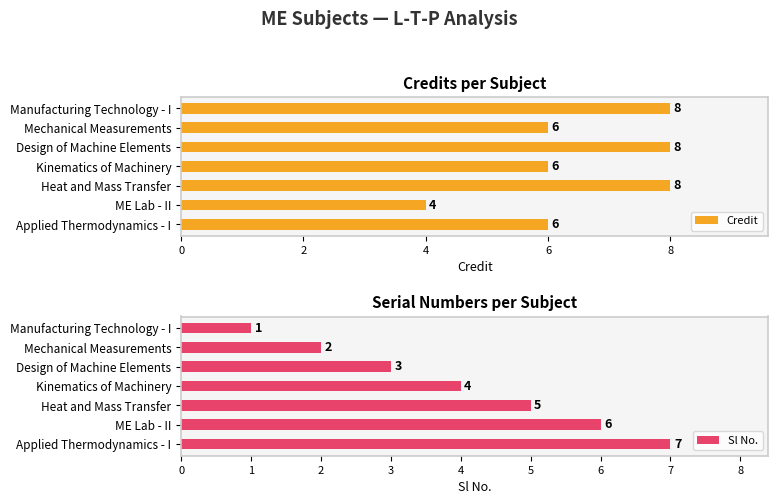

What is the label of the 5th bar from the left?

8